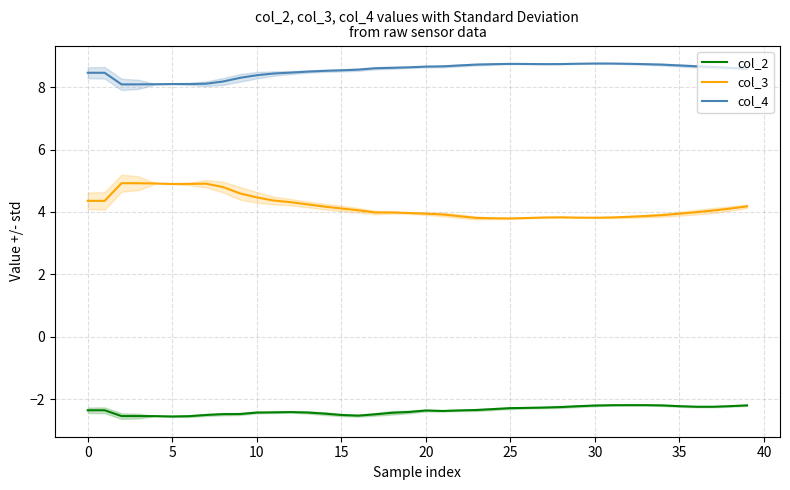

True or false: col_3 and col_2 cross at least once.

False